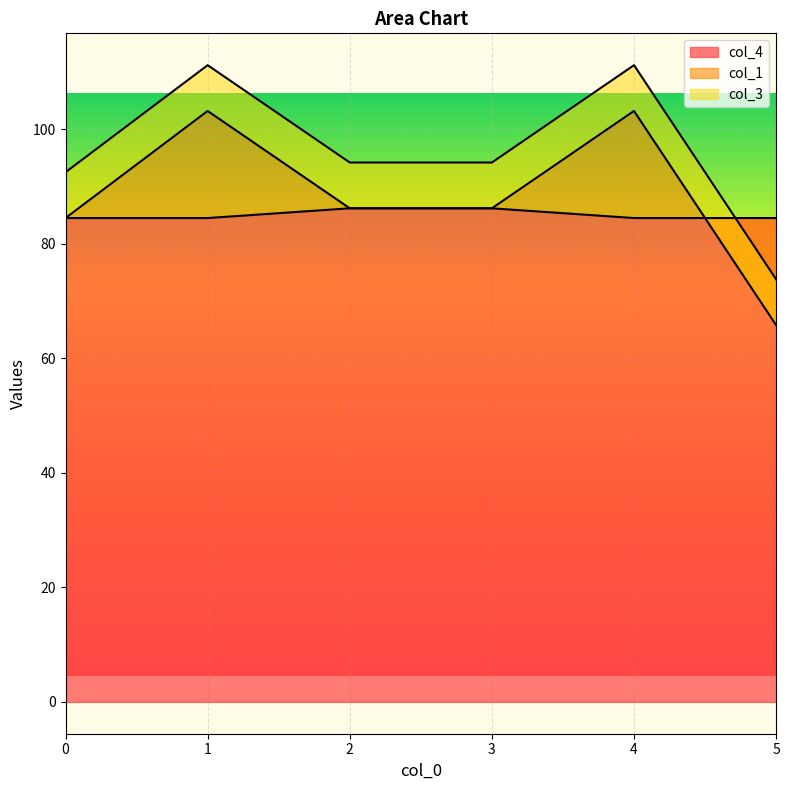

Which series has the largest range (max minus min)?

col_1